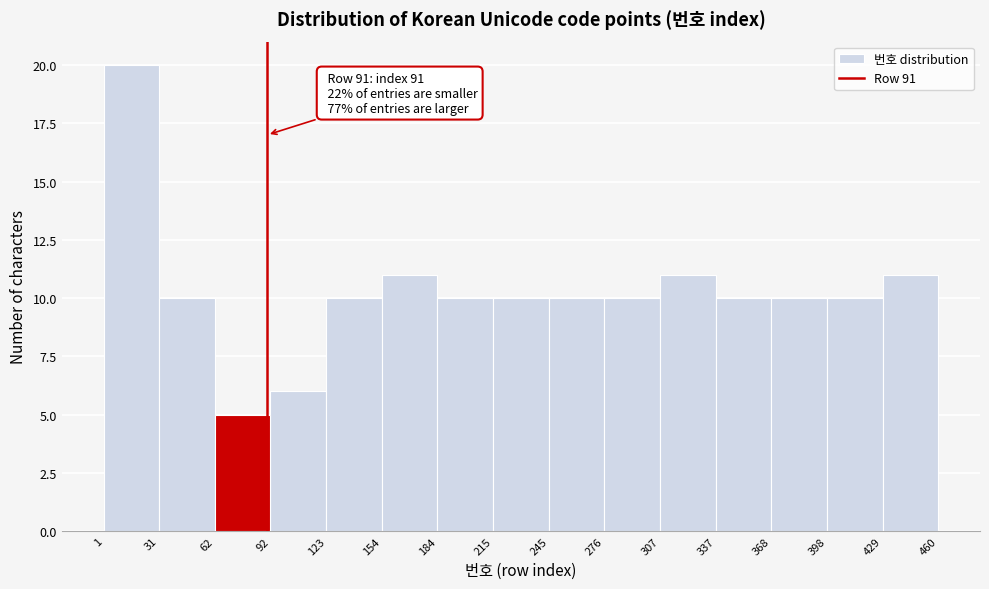

Over which range of the x-axis is the bar tallest?

1 to 31